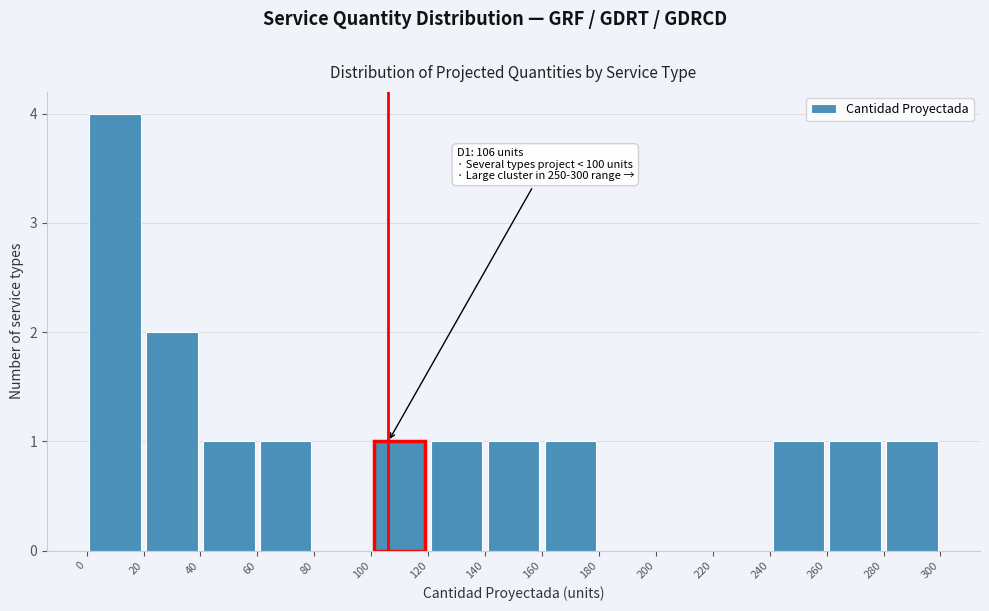

Which range on the x-axis has the tallest bar?

0 to 20